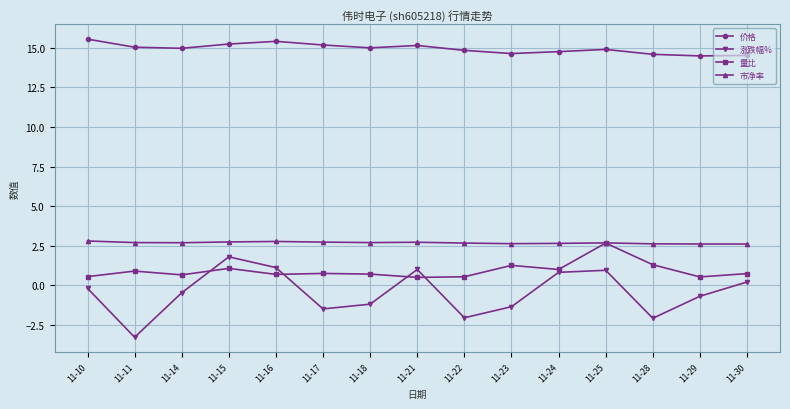

Count the number of data series in this chart.

4